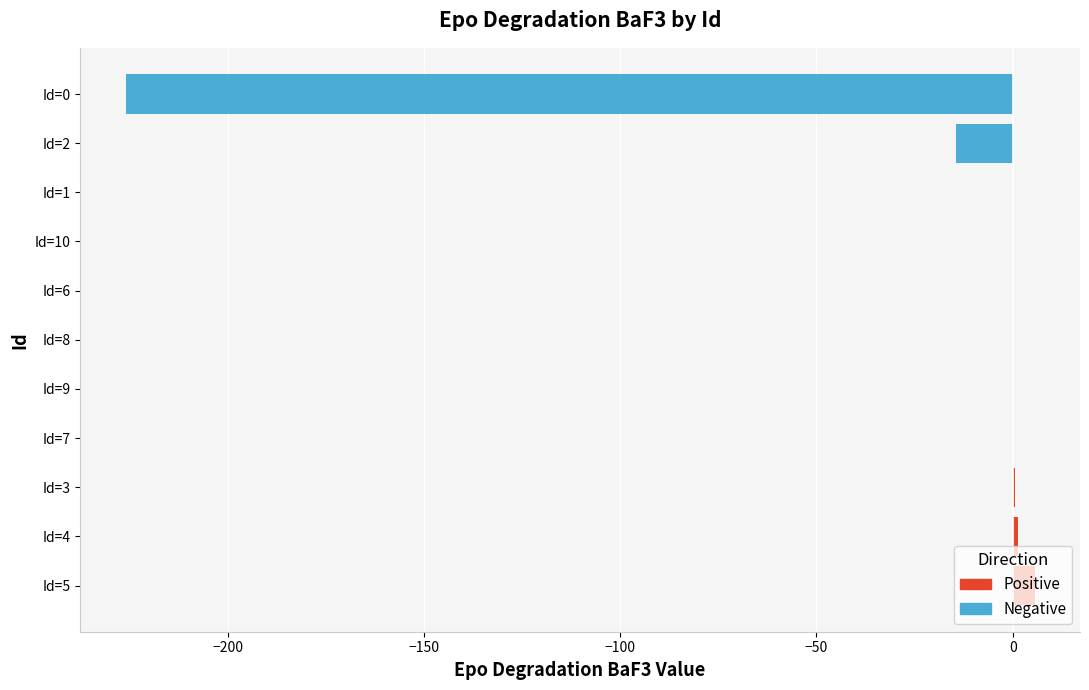

What is the sum of all Epo_degradation_BaF3 values?

-232.7